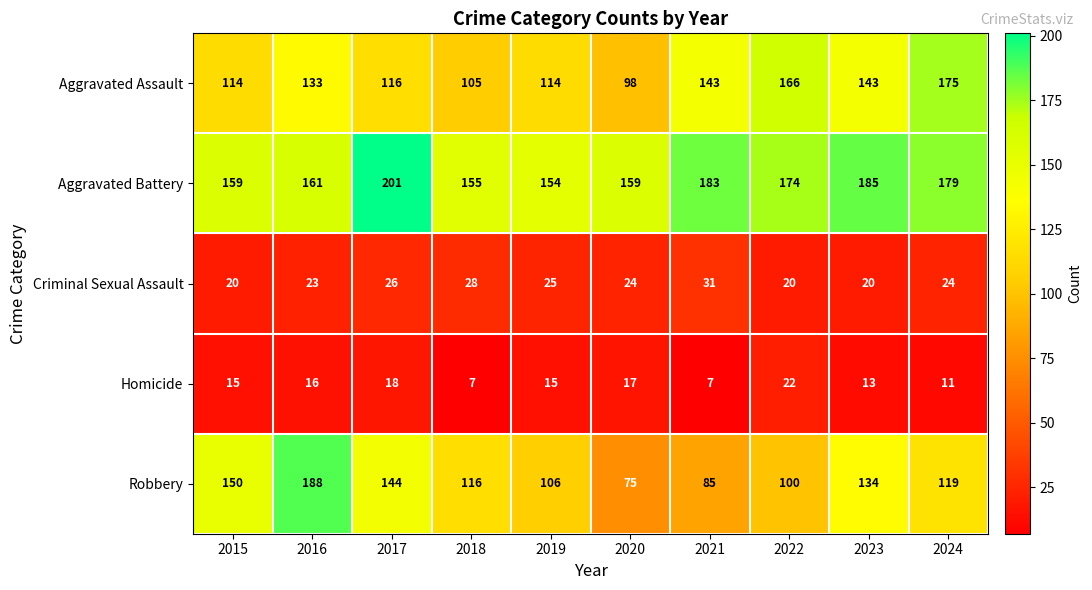

What is the difference between the Aggravated Assault values at 2018 and 2020?

7